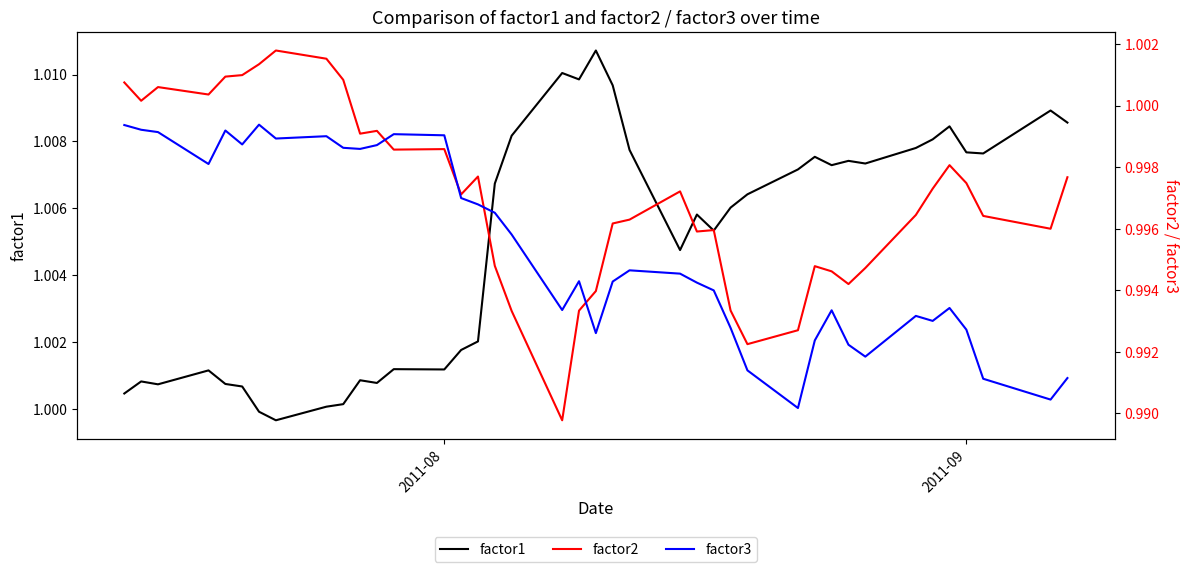

List the series in order of their peak value, lowest first.

factor3, factor2, factor1